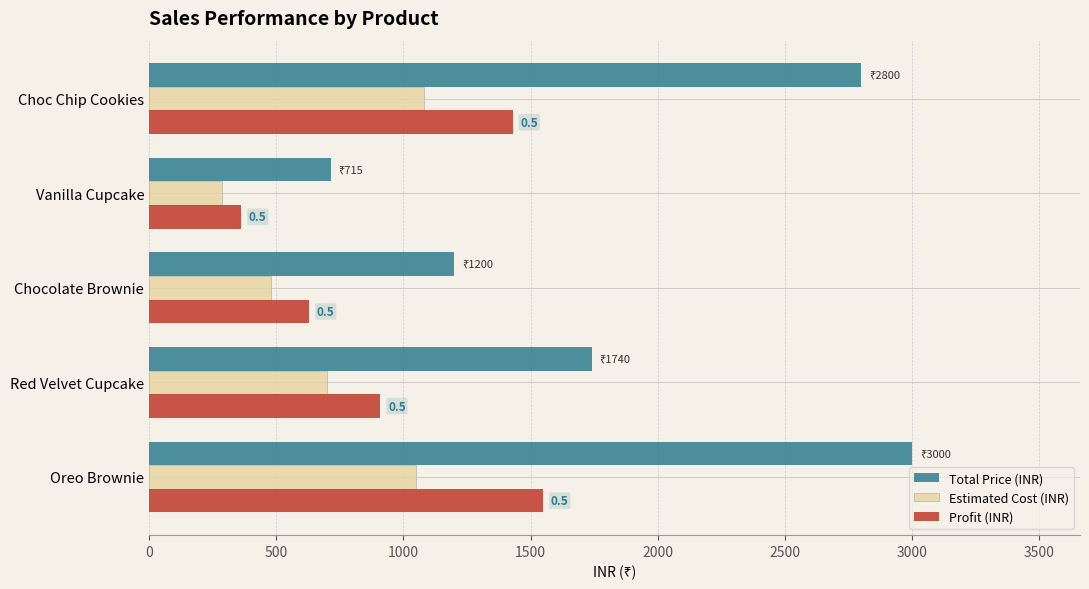

What is the average value of the Profit (INR) series?

977